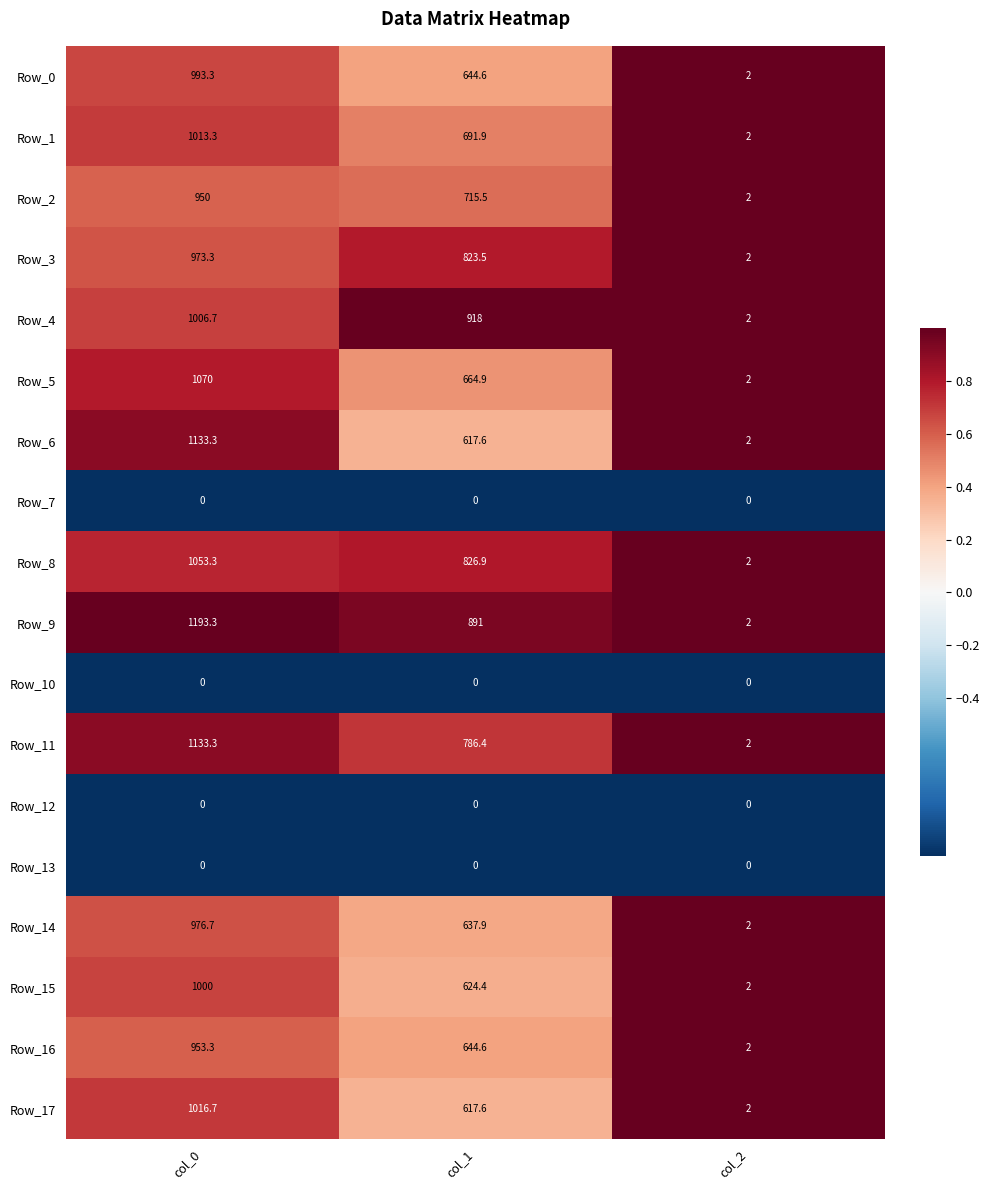

Is it true that Row_16 equals 3.3 at col_2?

False